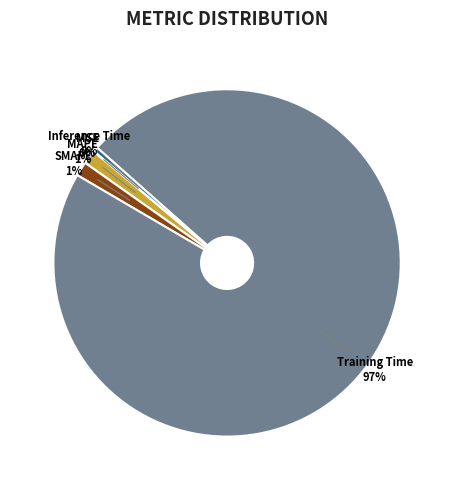

What is the majority slice?

Training Time